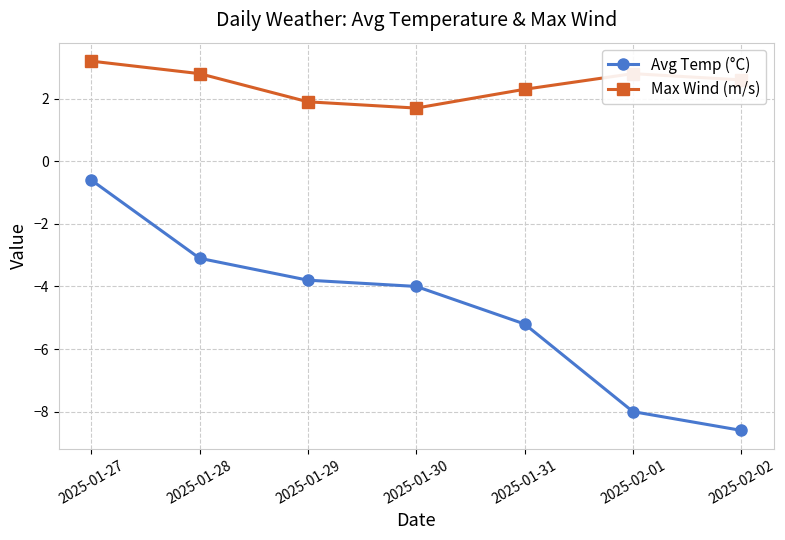

True or false: Max Wind (m/s) and Avg Temp (°C) intersect in this chart.

False